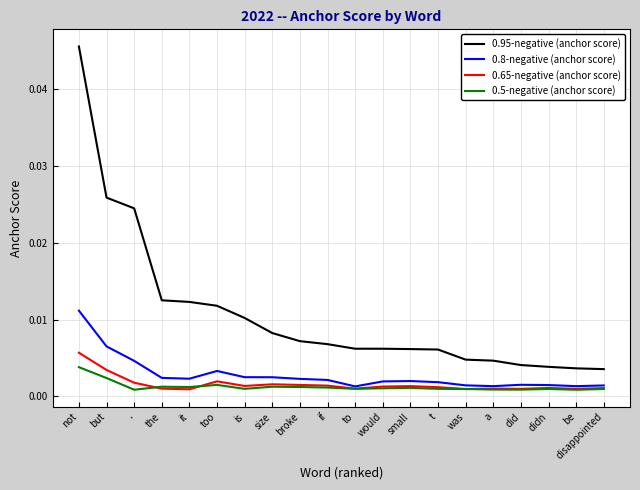

In 0.65-negative (anchor score), how many points are higher than both neighbors (excluding endpoints)?

5